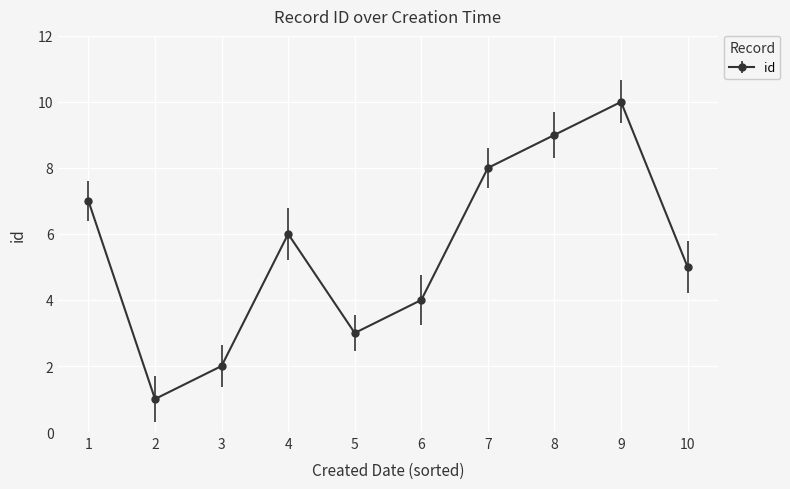

What is the difference between the maximum and second lowest values?

8